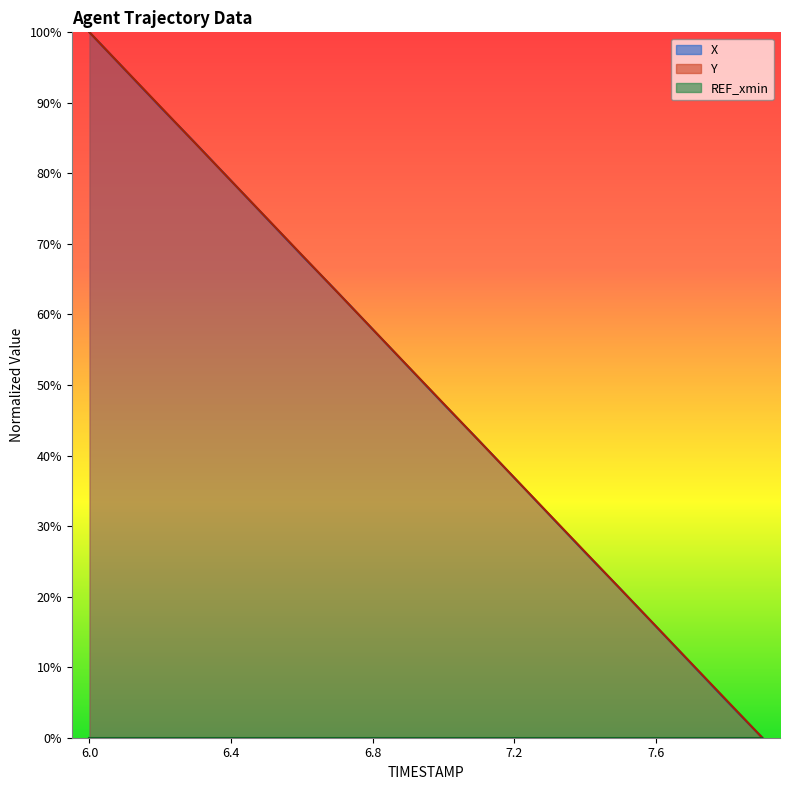

Read the Y value at 7.6.

0.2